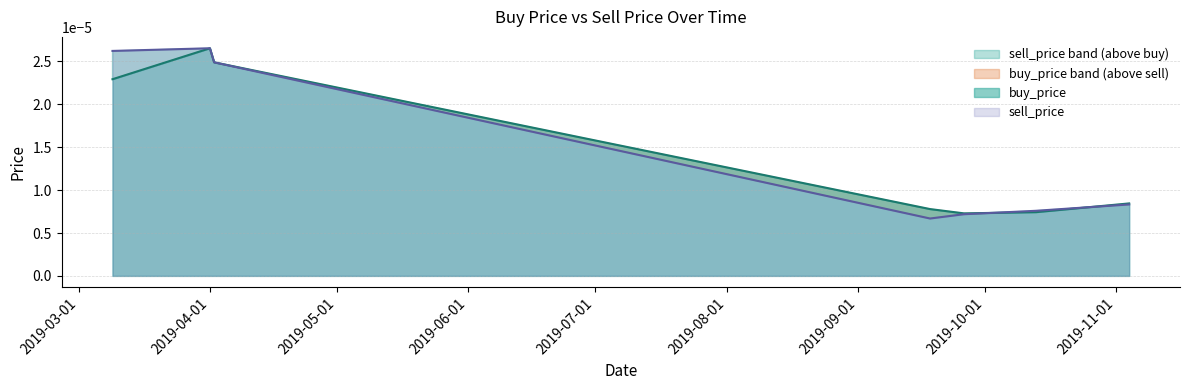

At which category is the sum across all series the highest?

2019-04-01